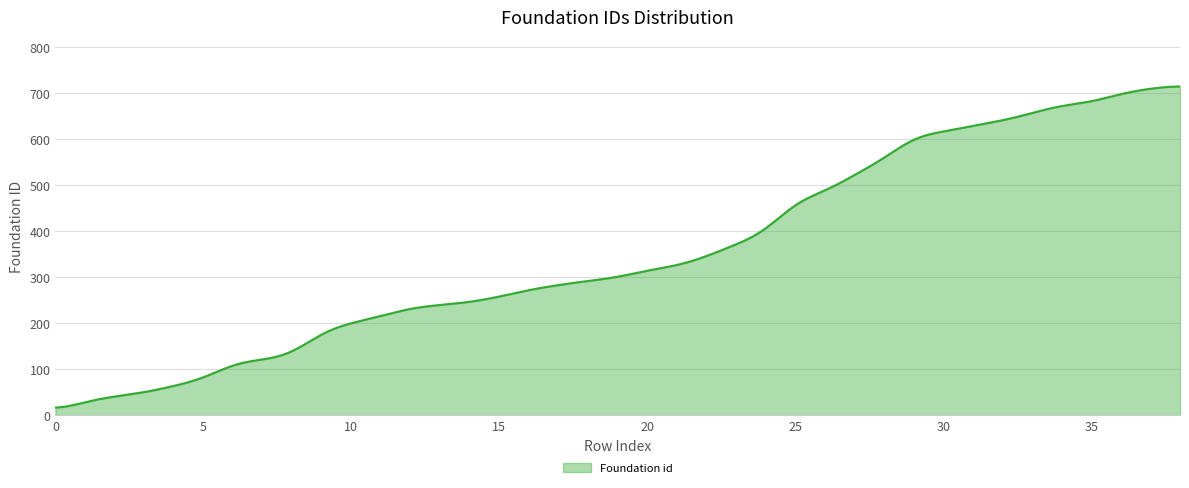

What is the smallest value displayed?

17.2